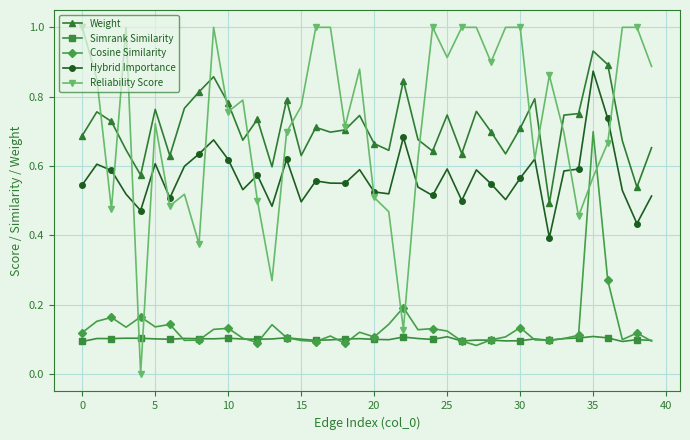

List the series in order of their peak value, lowest first.

Simrank Similarity, Cosine Similarity, Hybrid Importance, Weight, Reliability Score